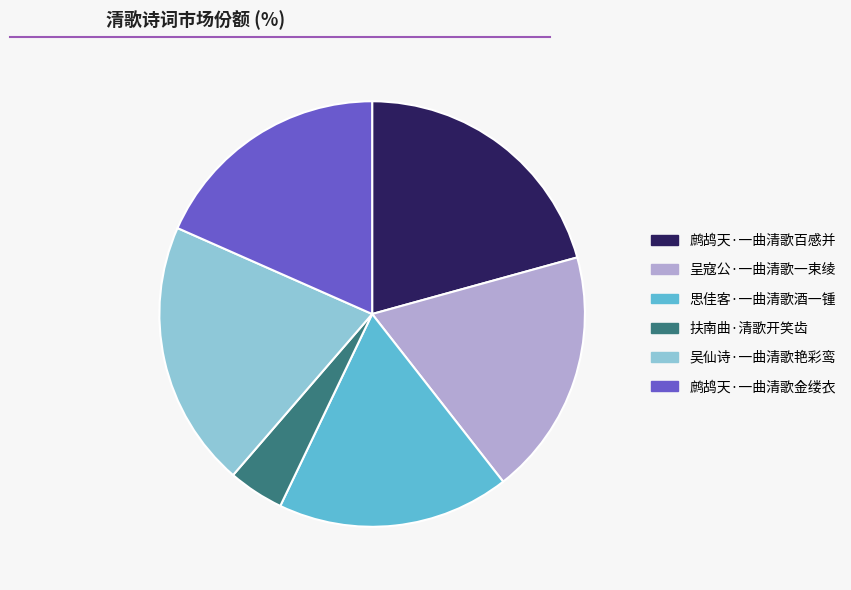

Count the number of slices in the pie.

6